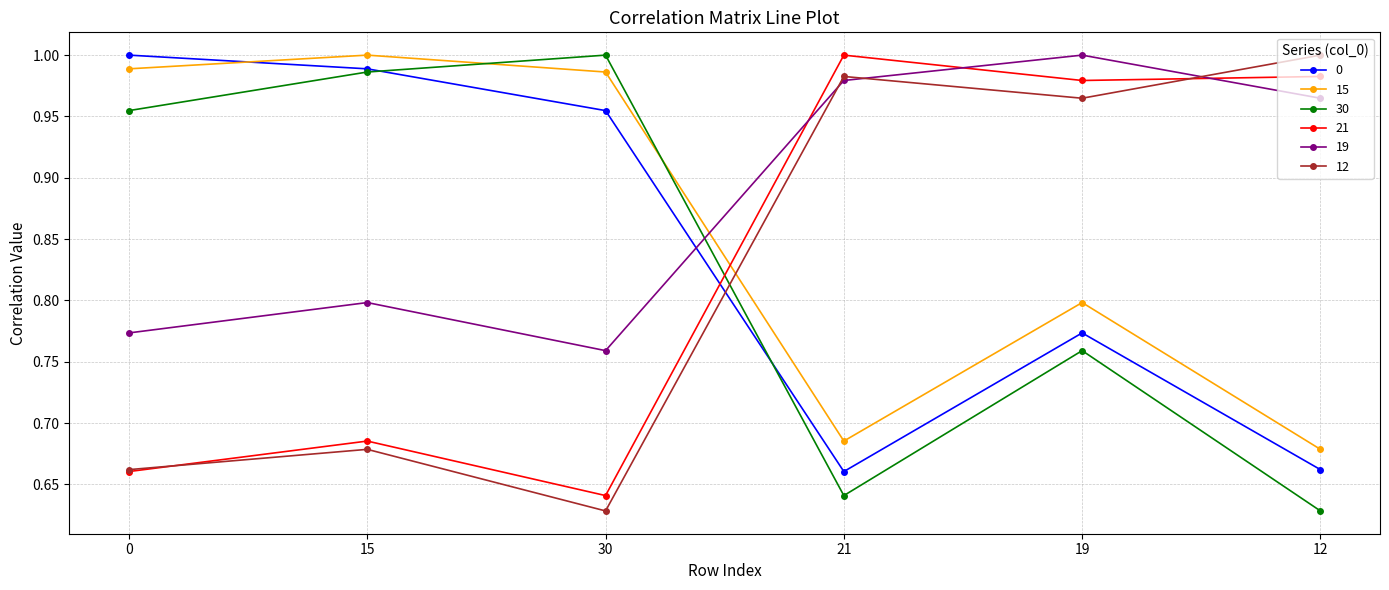

Which series has the largest total across all categories?

19